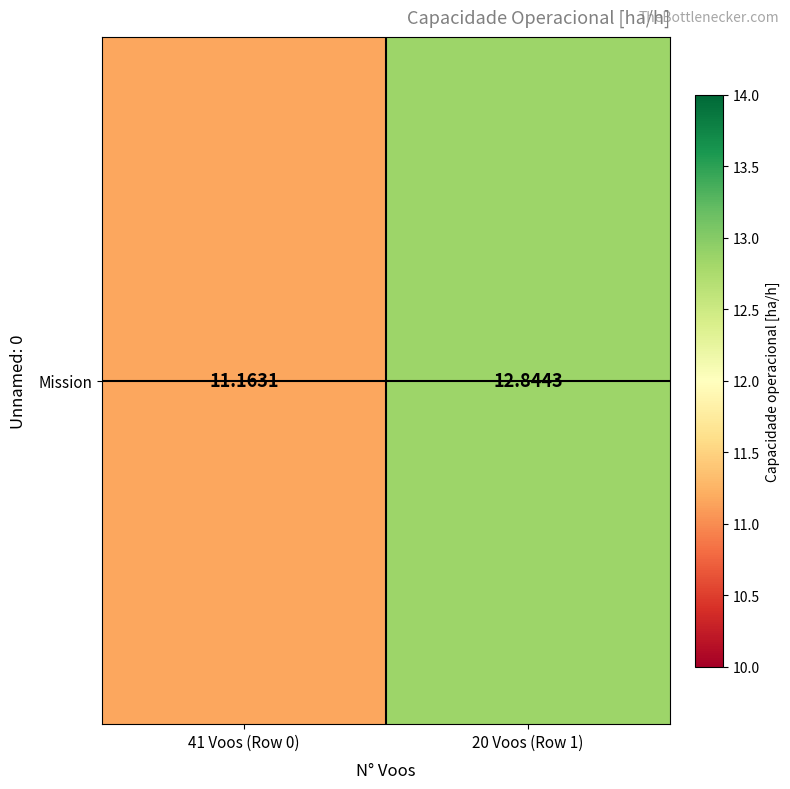

True or false: the data shows 22.0 at 20 Voos (Row 1).

False